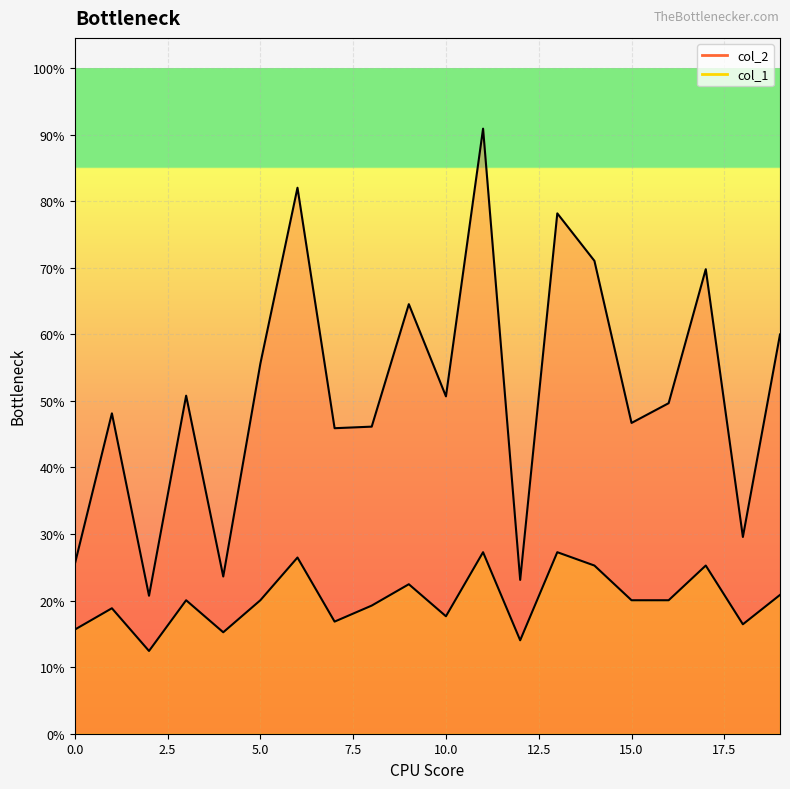

What is the label of the 11th point from the right?

9